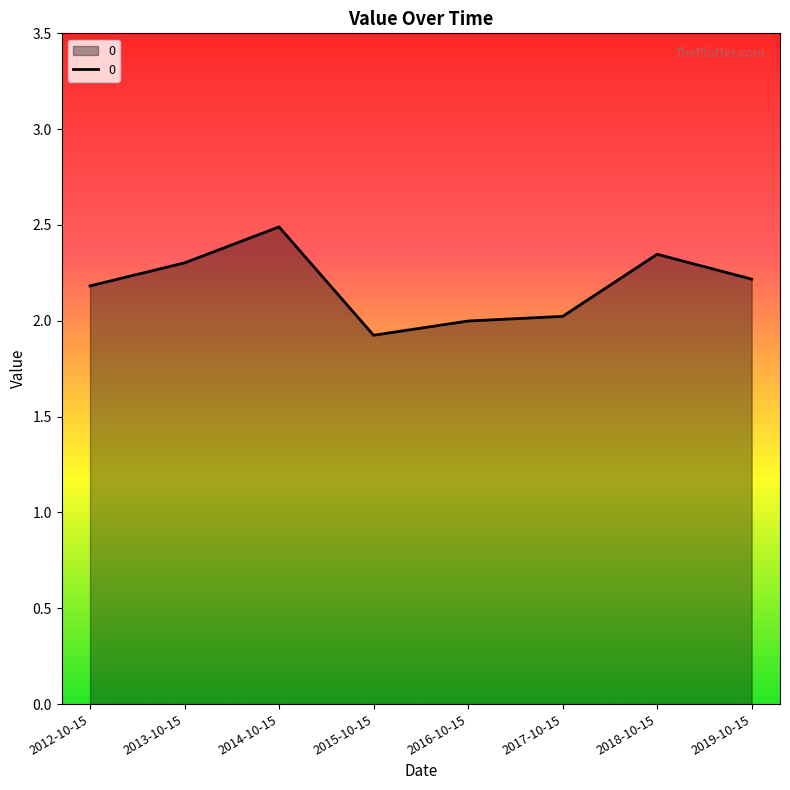

What is the smallest value displayed?

1.9